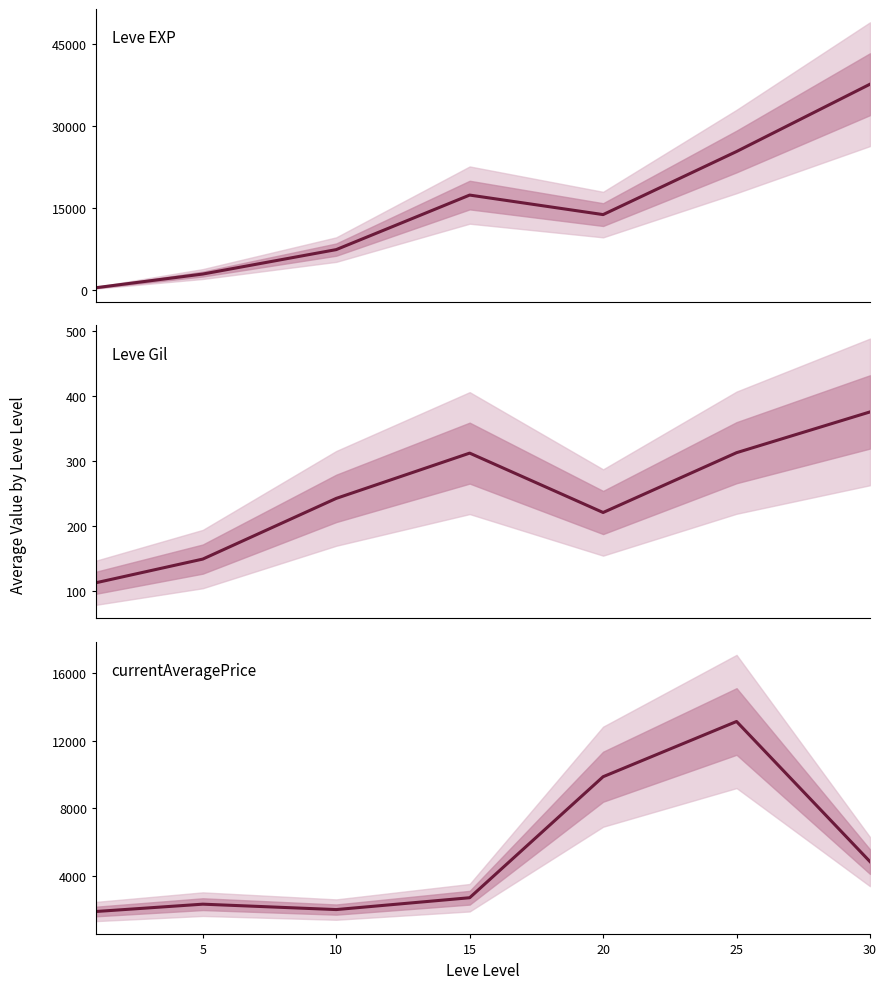

Reading left to right, extract all data points from this chart.

Leve EXP: 510.2	3008.3	7475.0	17445.0	13876.7	25410.0	37715.0
Leve Gil: 113.0	149.3	242.5	312.0	220.8	312.7	375.2
currentAveragePrice: 1893.1	2326.5	2007.0	2707.5	9862.1	13127.7	4841.2